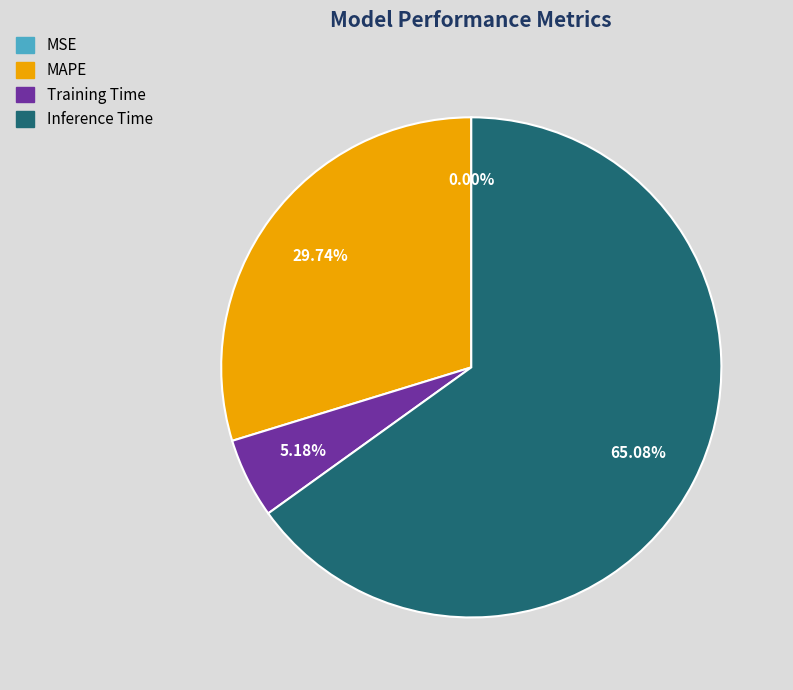

Is Inference Time the majority of the pie?

Yes